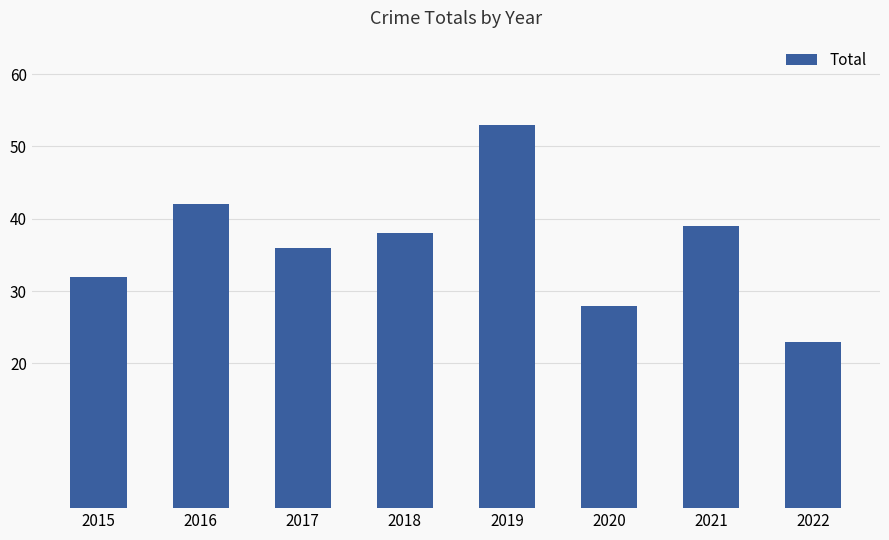

At which label is the value closest to 38?

2018